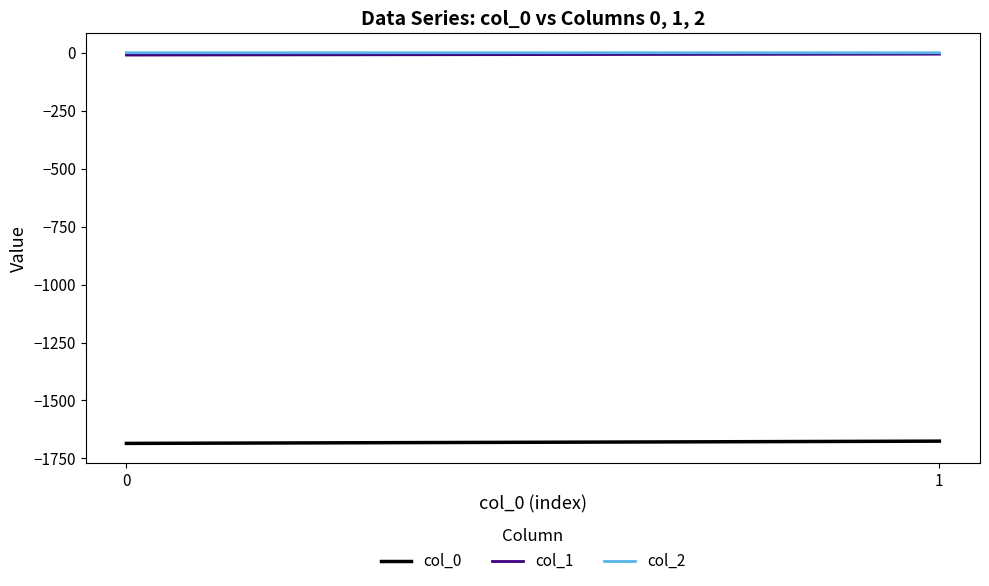

What value does the col_0 series have at 0?

-1685.2